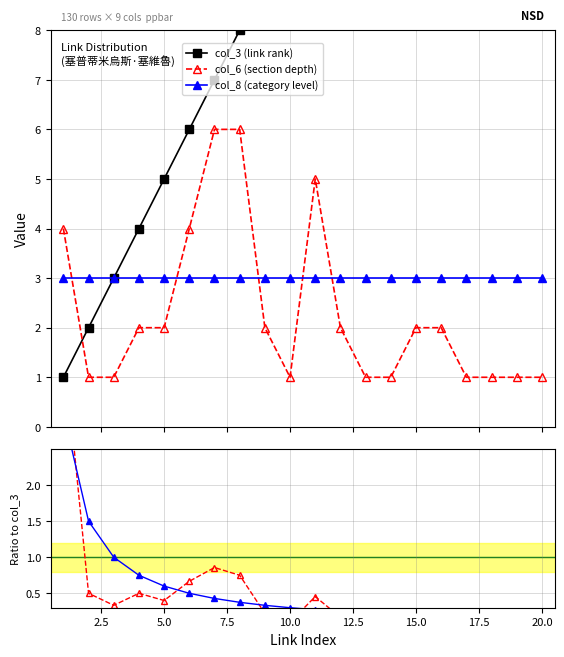

Where is col_6 (section depth) nearest to the value 2?

15.0